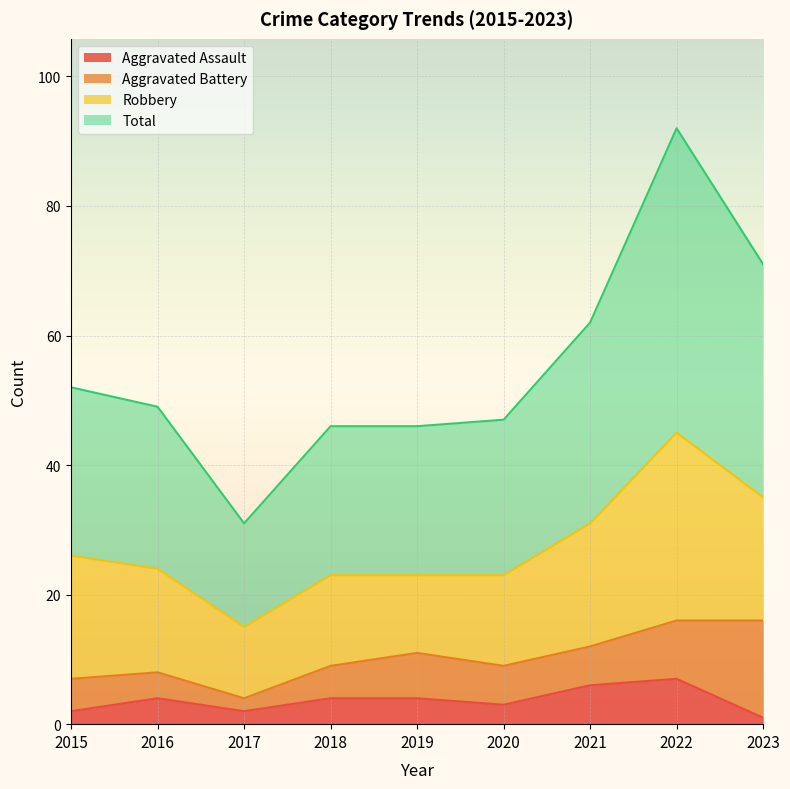

True or false: Total has a value of 31 at 2016.

False